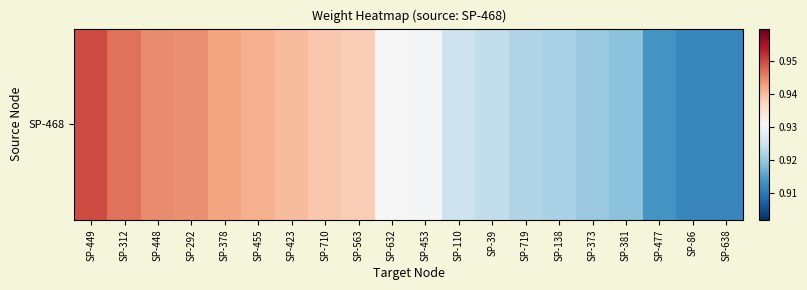

Reading left to right, extract all data points from this chart.

SP-449=0.9	SP-312=0.9	SP-448=0.9	SP-292=0.9	SP-378=0.9	SP-455=0.9	SP-423=0.9	SP-710=0.9	SP-563=0.9	SP-632=0.9	SP-453=0.9	SP-110=0.9	SP-39=0.9	SP-719=0.9	SP-138=0.9	SP-373=0.9	SP-381=0.9	SP-477=0.9	SP-86=0.9	SP-638=0.9